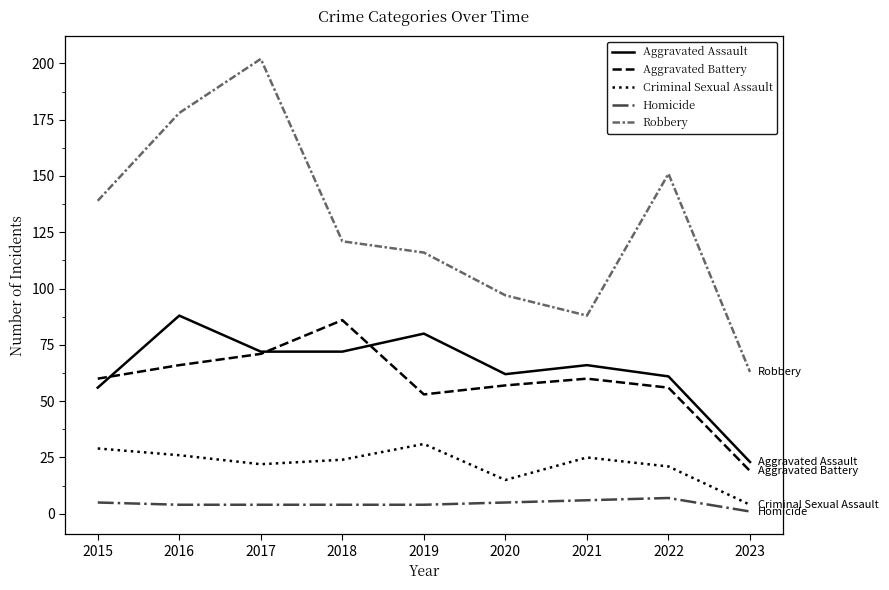

Count the number of data series in this chart.

5